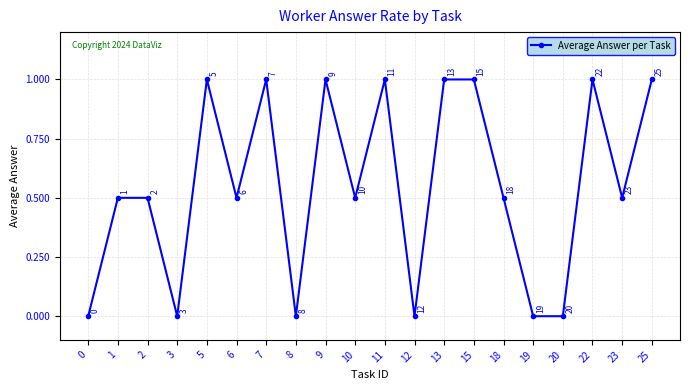

Count the number of values greater than 0.

14